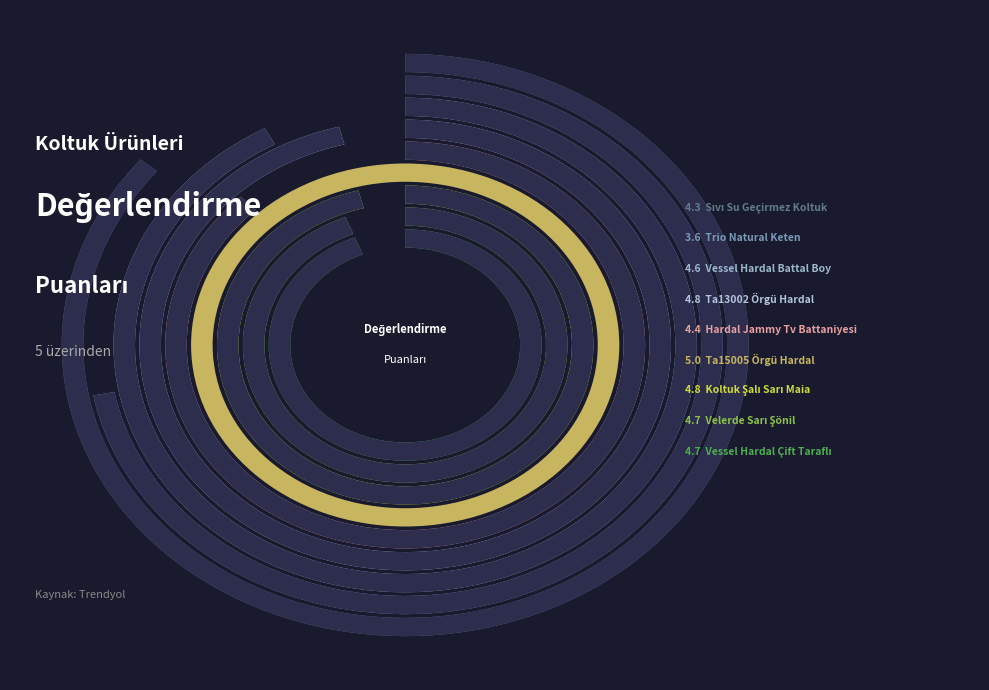

How many segments does this pie chart have?

9